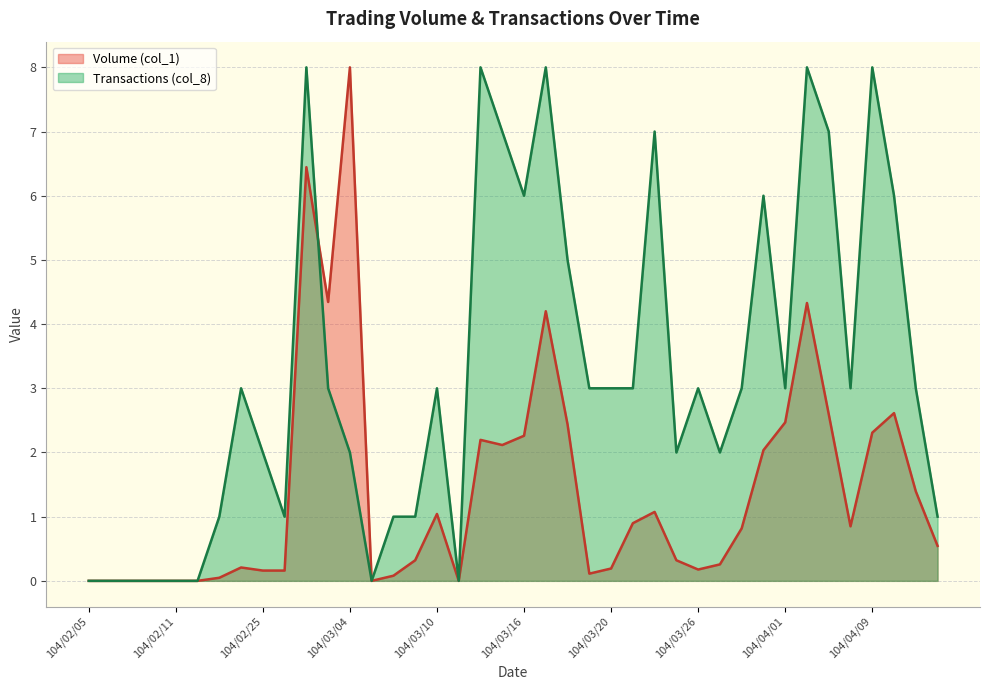

What are all the series names shown in the legend?

Volume (col_1), Transactions (col_8)